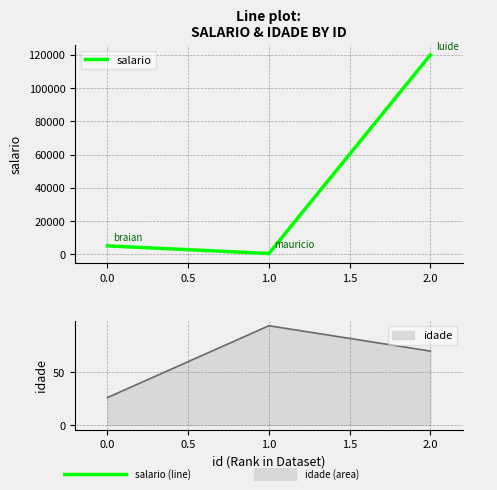

The value of salario at 2.0 is 120000. True or false?

True